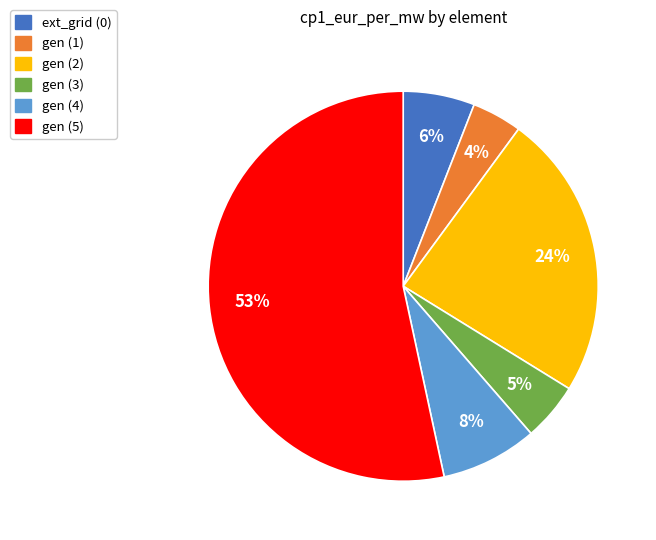

Count the number of slices in the pie.

6